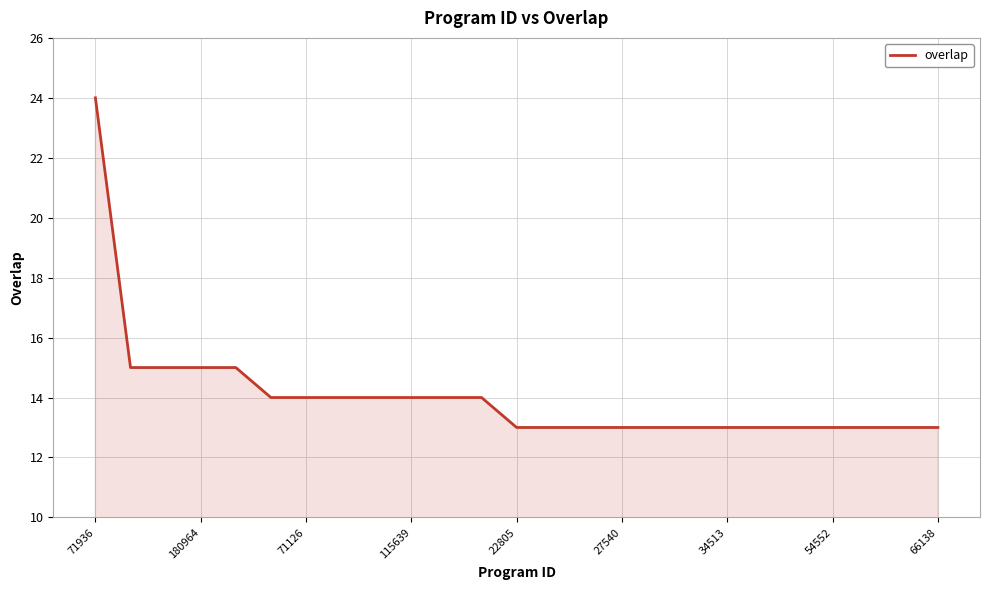

What is the smallest value displayed?

13